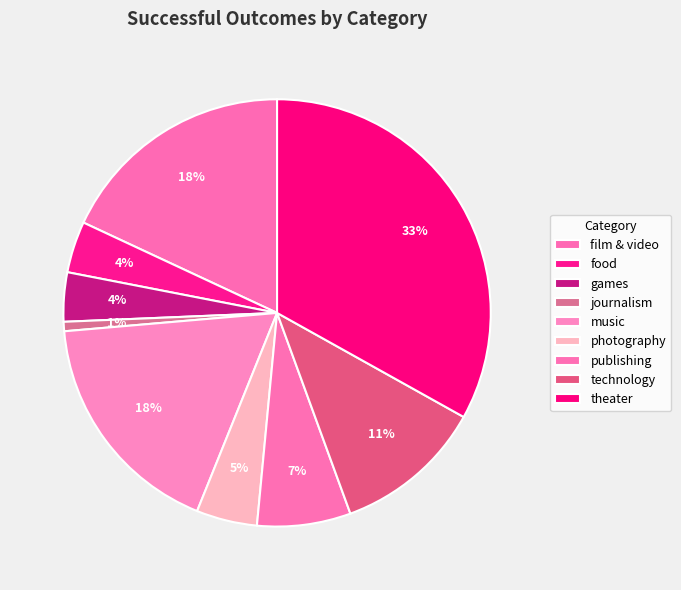

The food slice represents 4% of the pie. True or false?

True